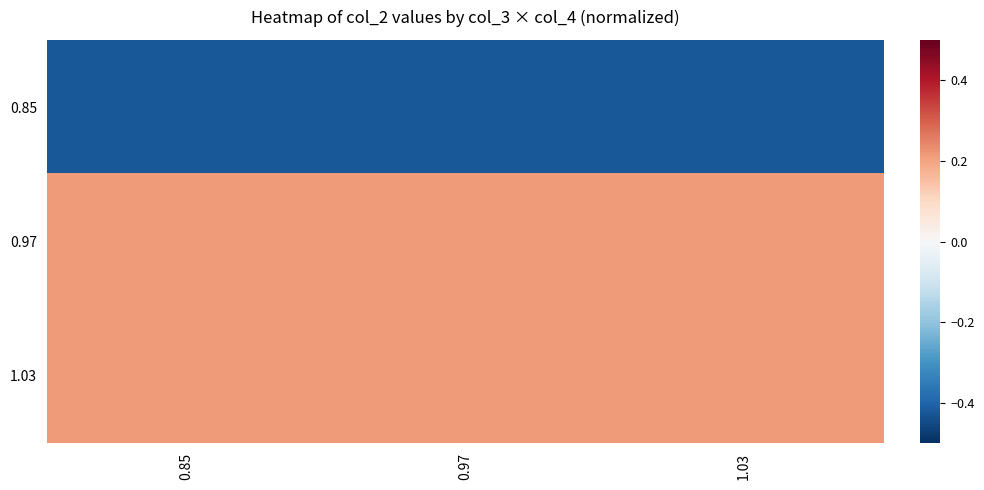

Rank the series at 0.85 from highest to lowest value.

0.97, 1.03, 0.85